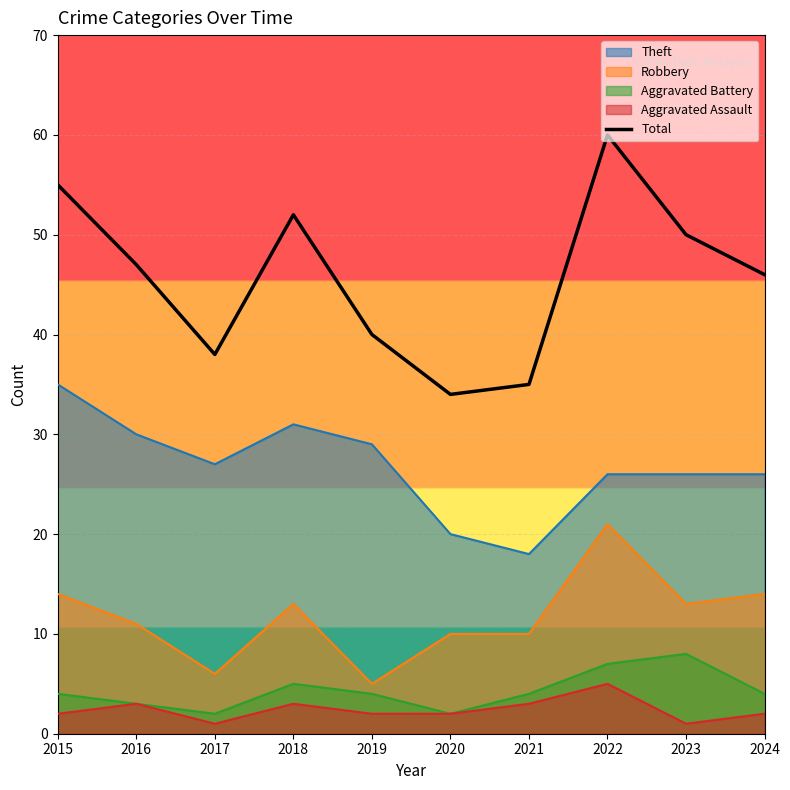

Which has a higher value, 2024 or 2018?

2018